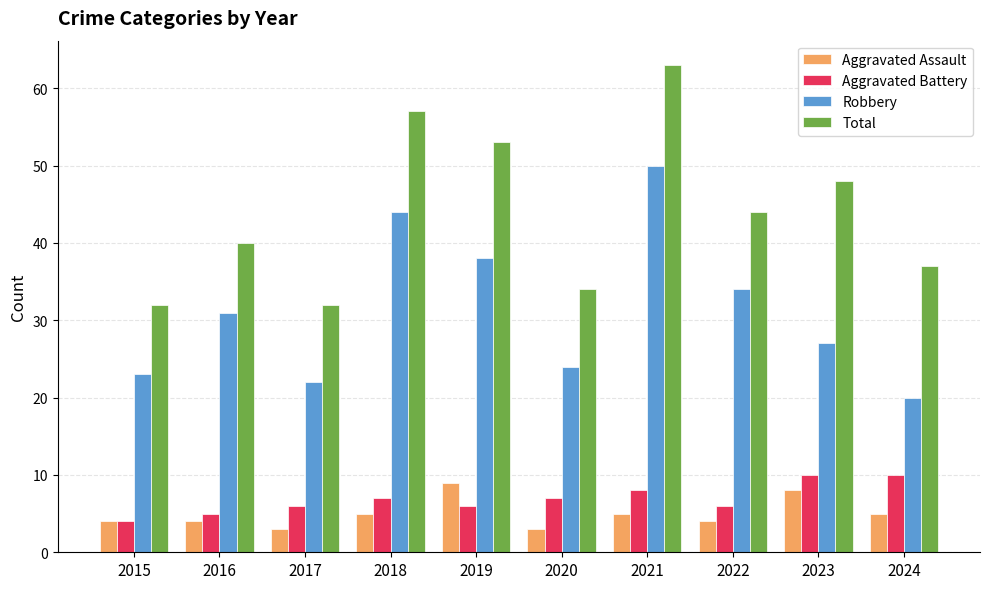

What is the difference between the maximum and minimum values in the Aggravated Battery series?

6